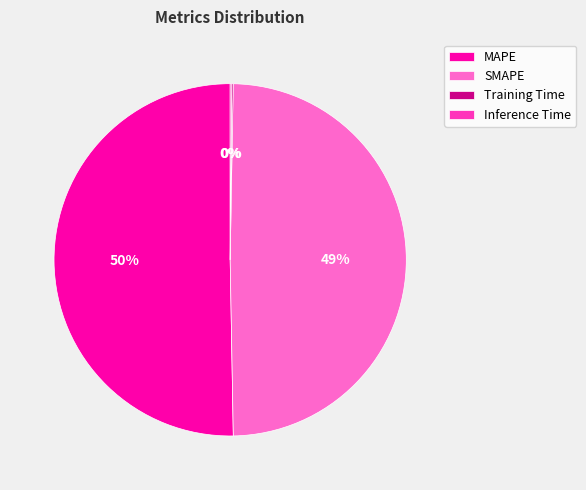

What is the largest slice in the pie chart?

MAPE